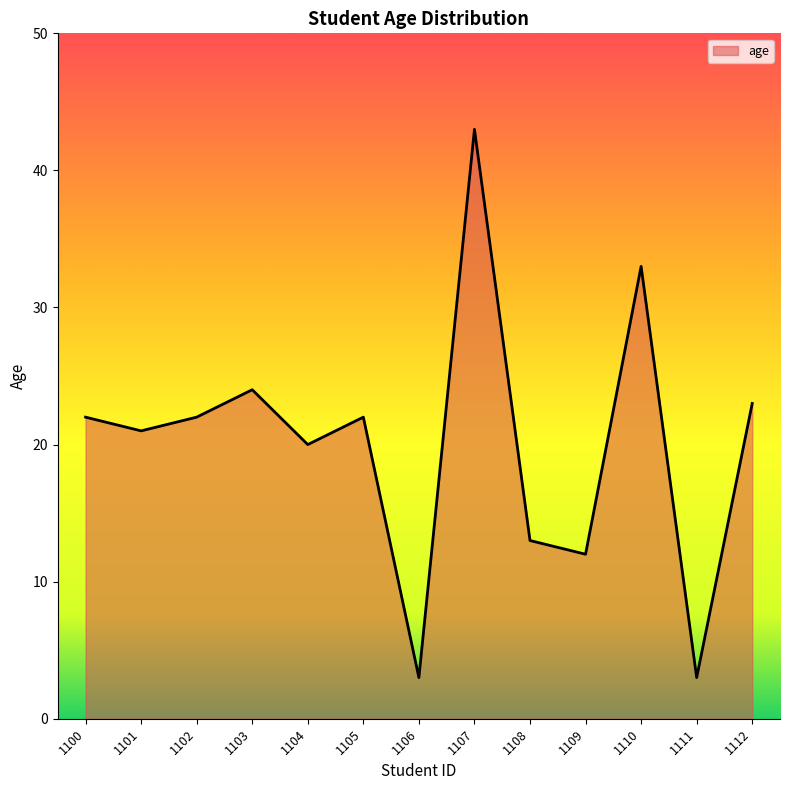

What value does the data have at 1104, to the nearest 10?

20